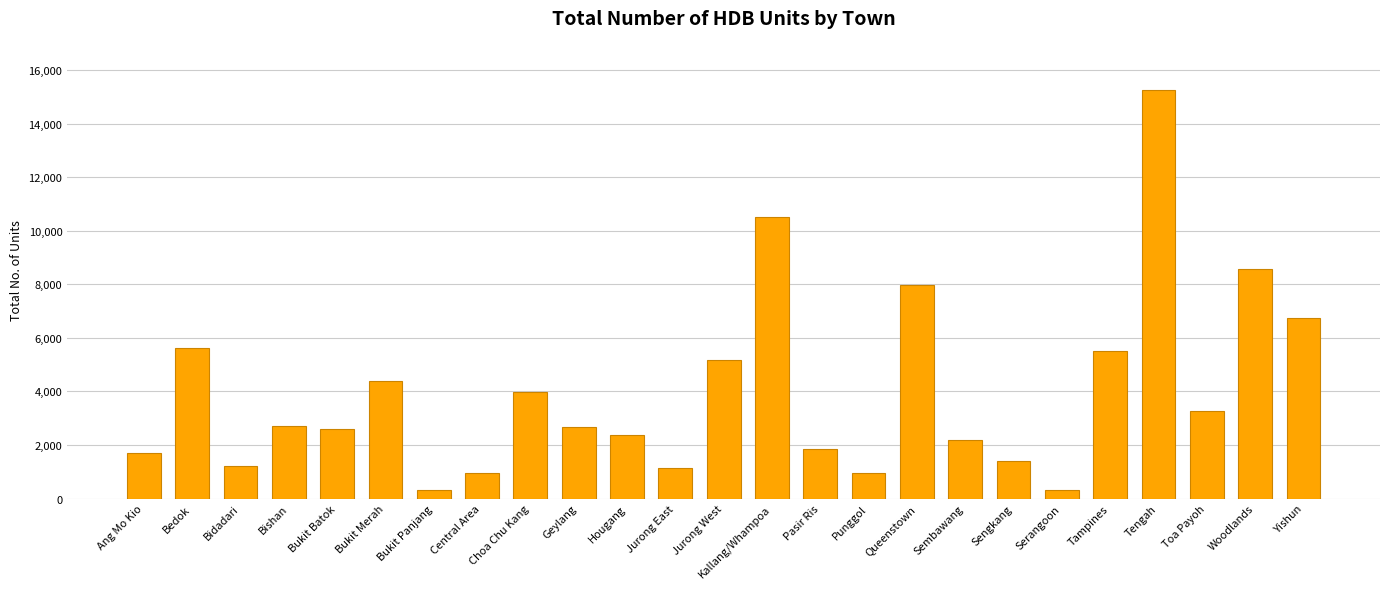

The chart shows a value of 3954 at Yishun. True or false?

False